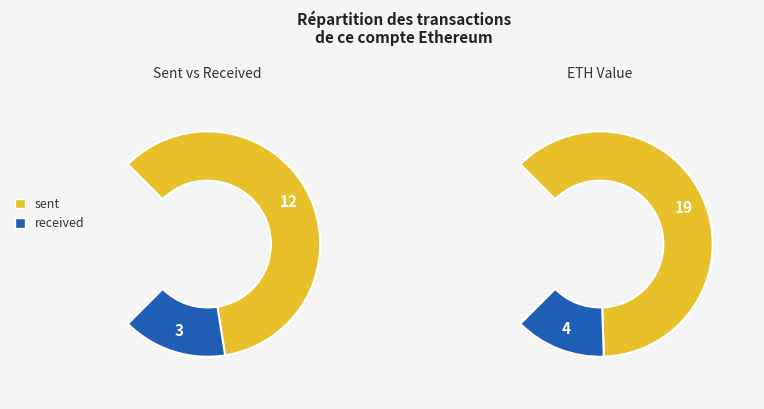

How many segments does this pie chart have?

2